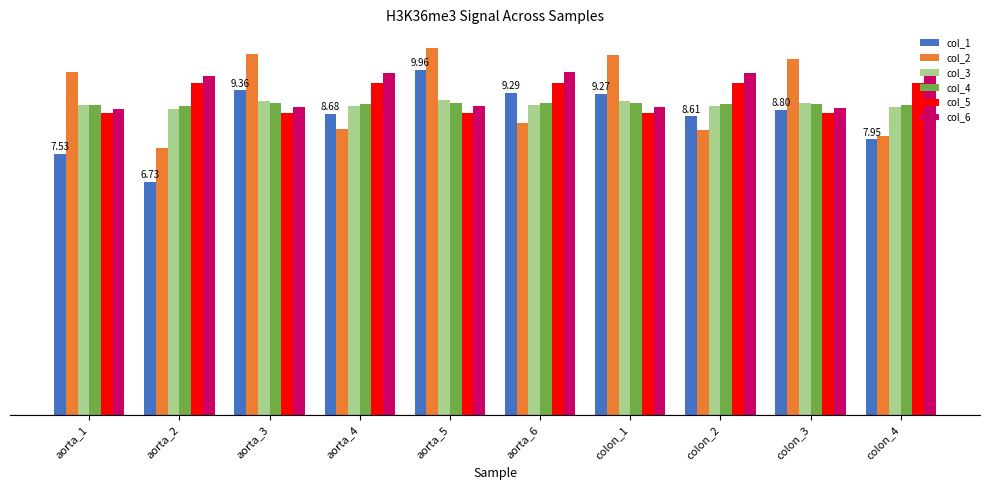

What are all the series names shown in the legend?

col_1, col_2, col_3, col_4, col_5, col_6